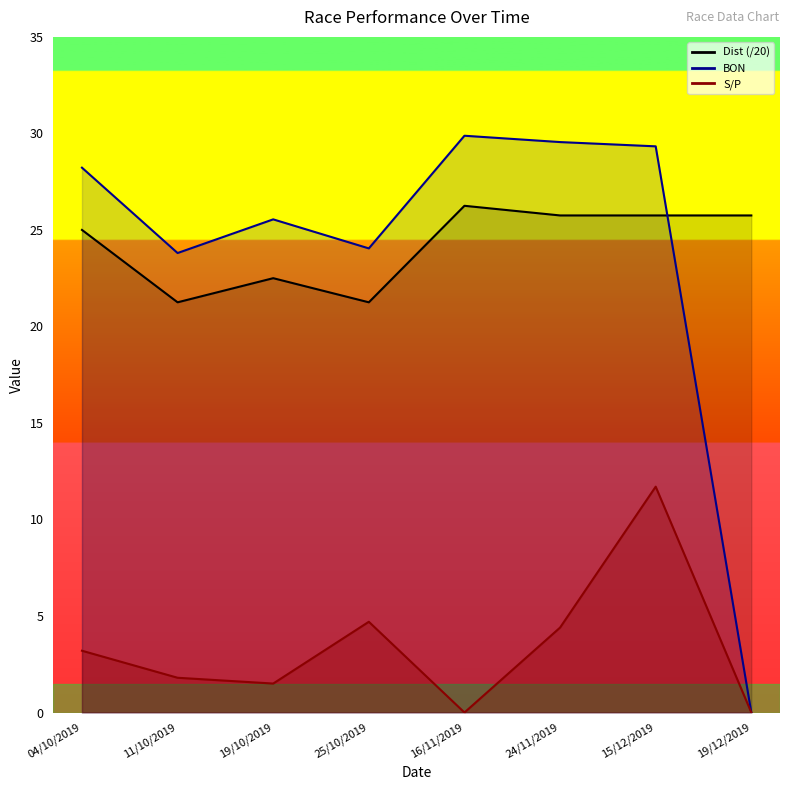

How many lines are shown in the chart?

3